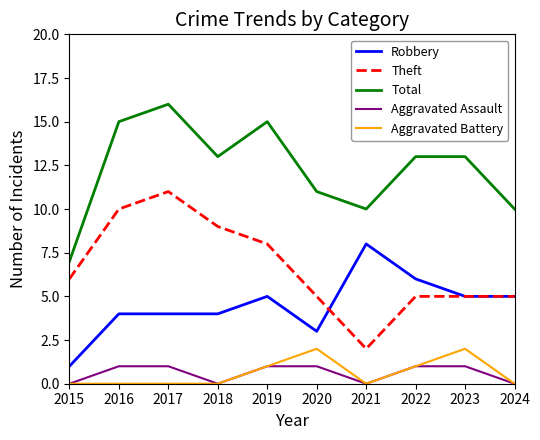

Count the number of data series in this chart.

5